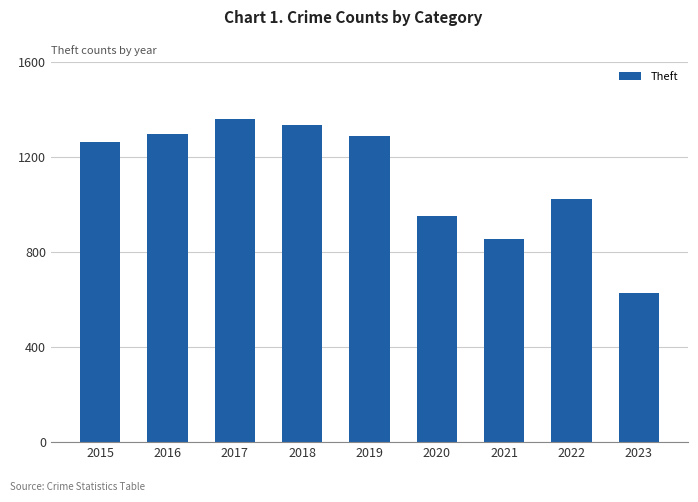

Reading left to right, transcribe all the data shown in this chart.

1263	1297	1359	1337	1288	954	856	1023	629